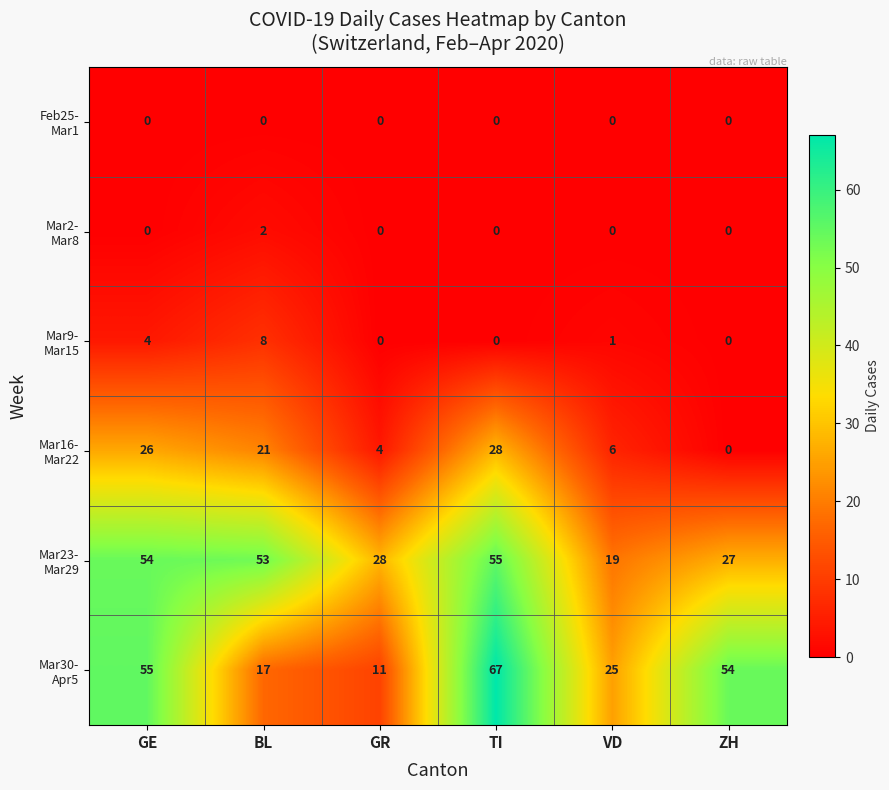

What is the greatest value displayed?

67